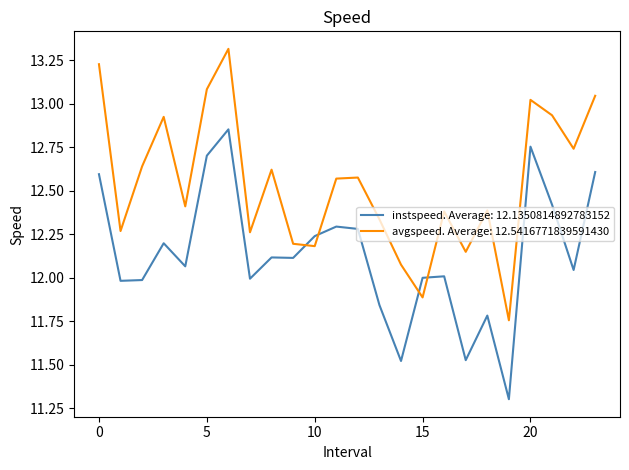

List the series in order of their overall mean, lowest first.

instspeed. Average: 12.1350814892783152, avgspeed. Average: 12.5416771839591430